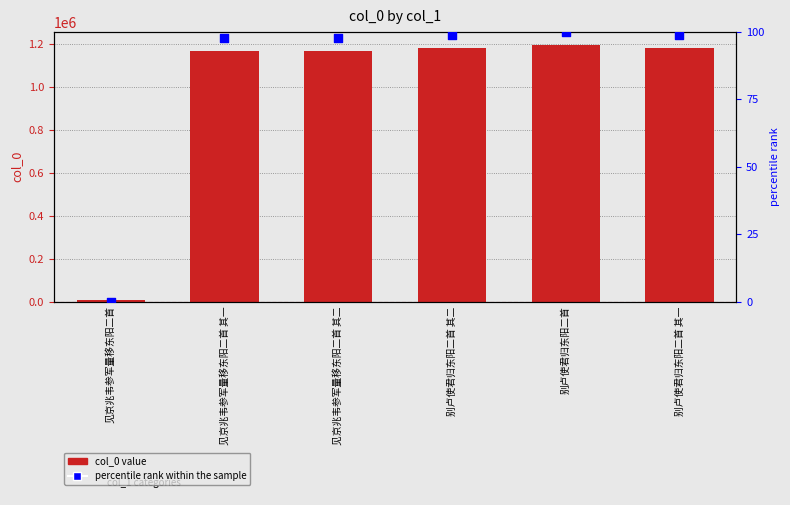

At which category is the sum across all series the highest?

别卢使君归东阳二首